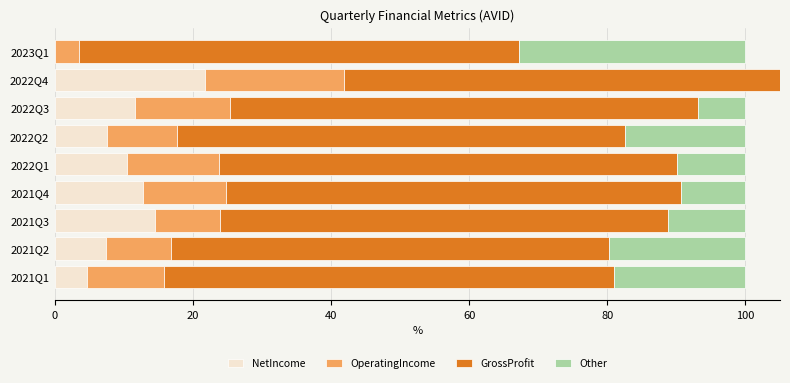

What is the maximum value for GrossProfit?

67.8